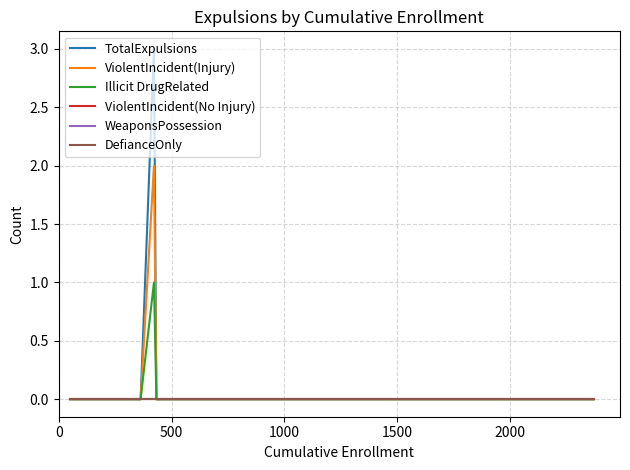

Does the chart have visible grid lines?

Yes